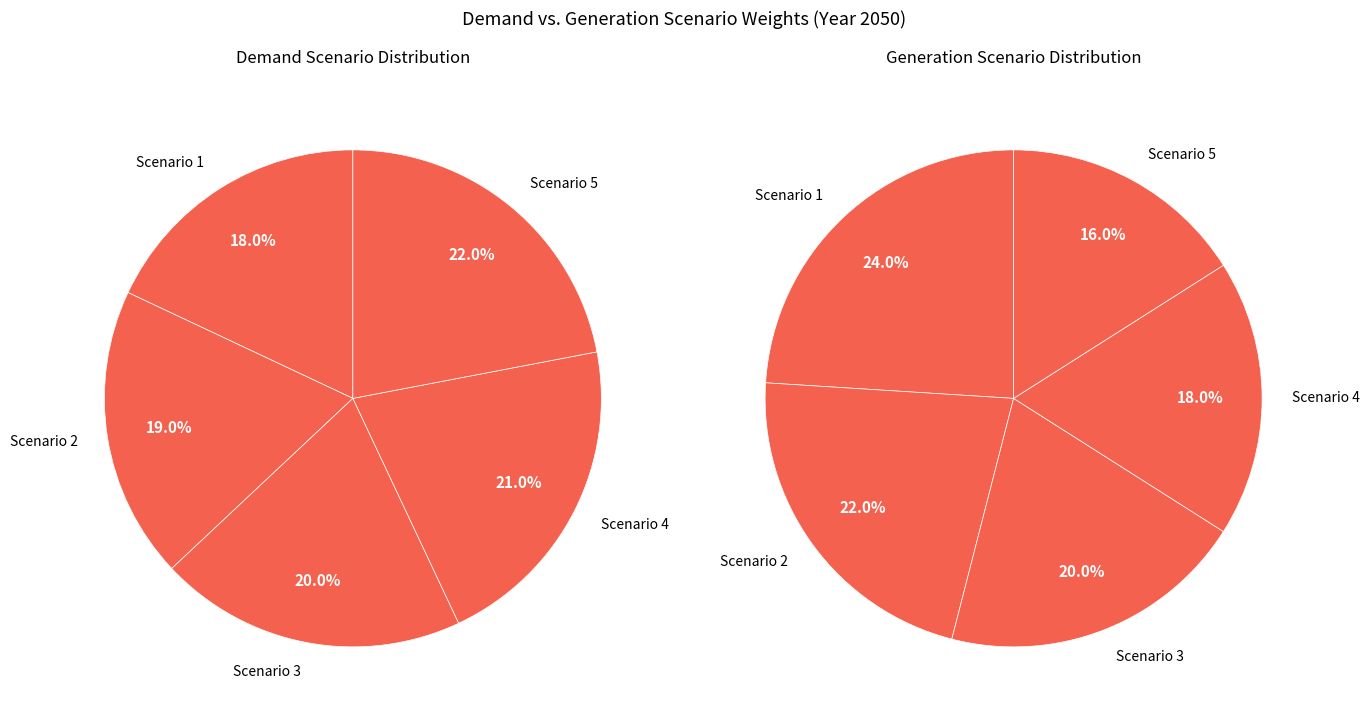

Does 0.05 represent more than half of the total?

No